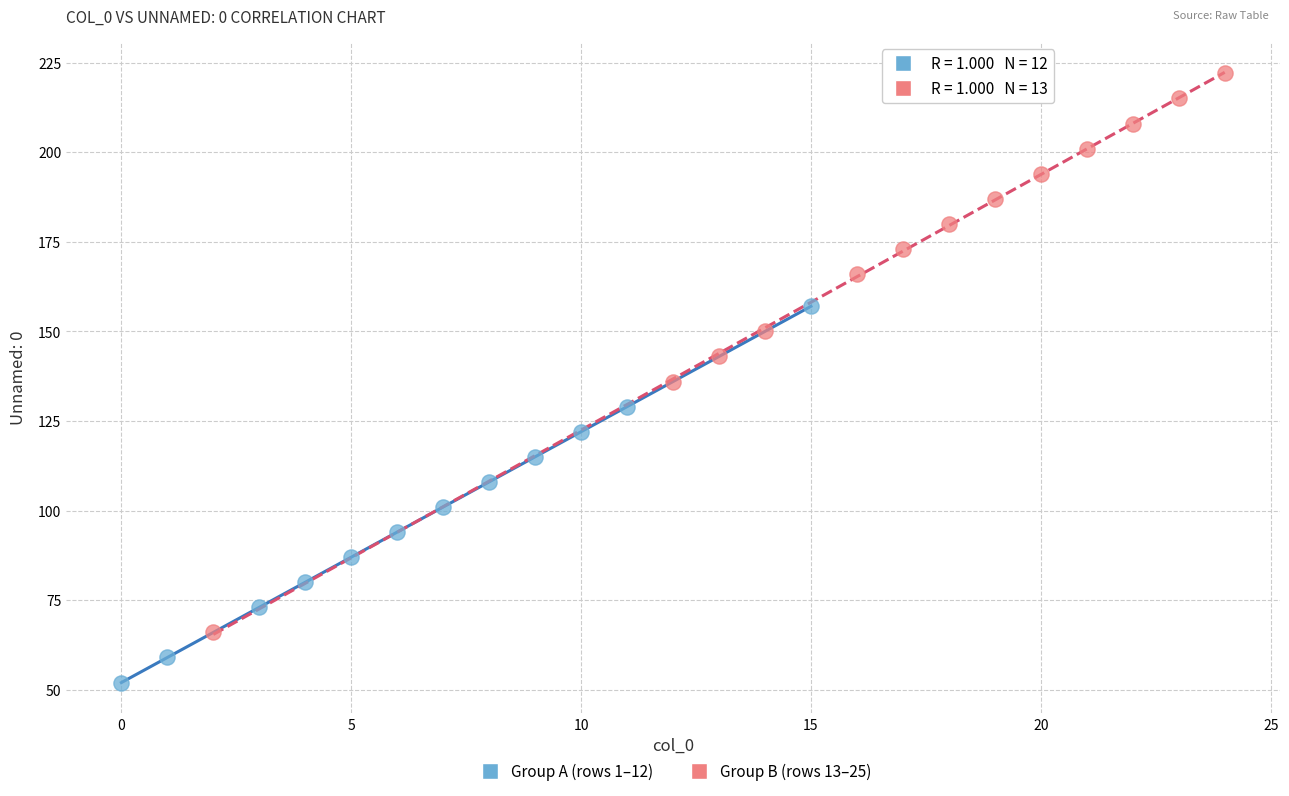

Which series contains the lowest Y value?

Group A (rows 1–12)